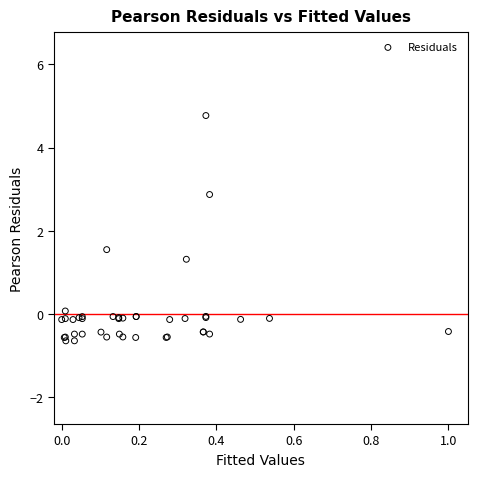

What Y value in the scatter plot is closest to 2?

1.5